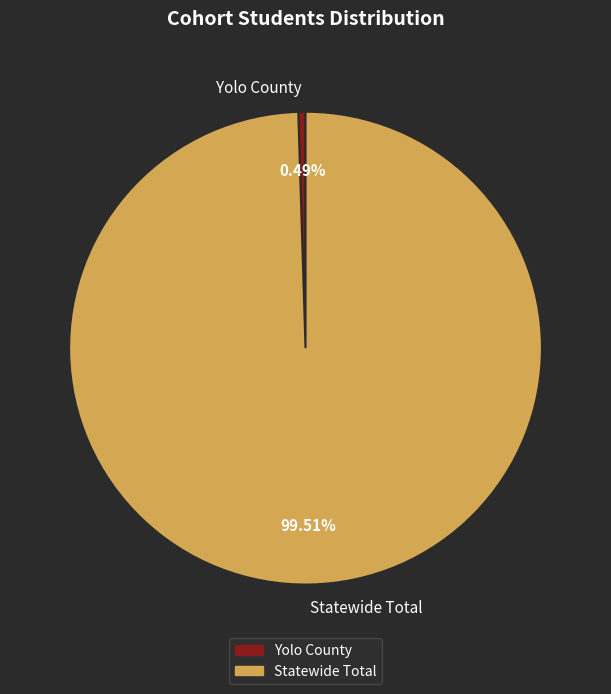

To the nearest percent, what is the combined percentage of Yolo County and Statewide Total?

100%